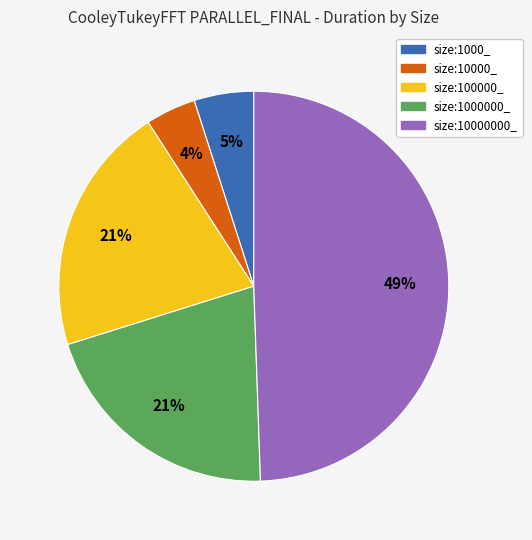

Is size:1000_ the majority of the pie?

No